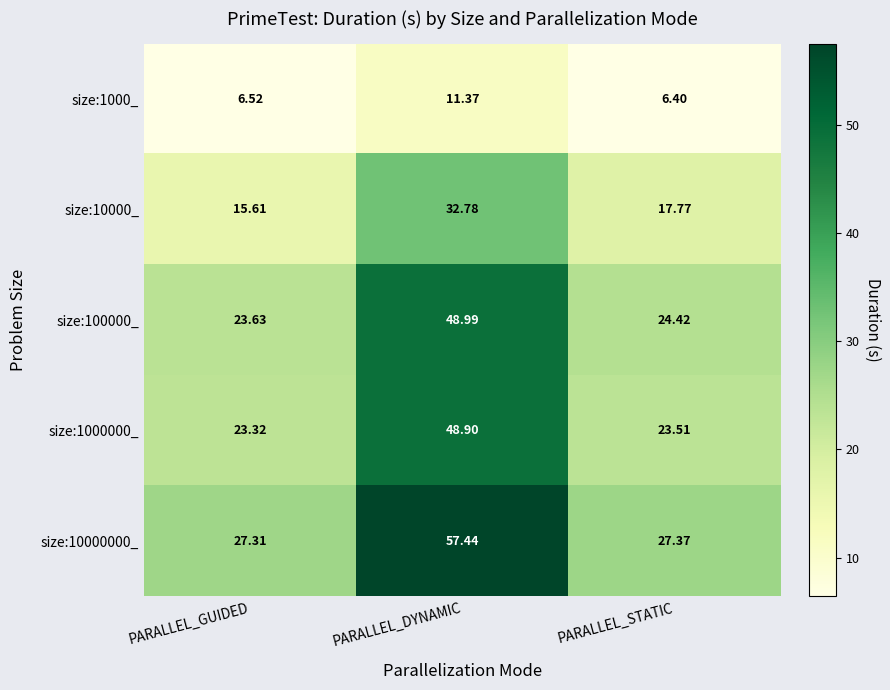

At which label is size:1000000_ closest to 36?

PARALLEL_STATIC